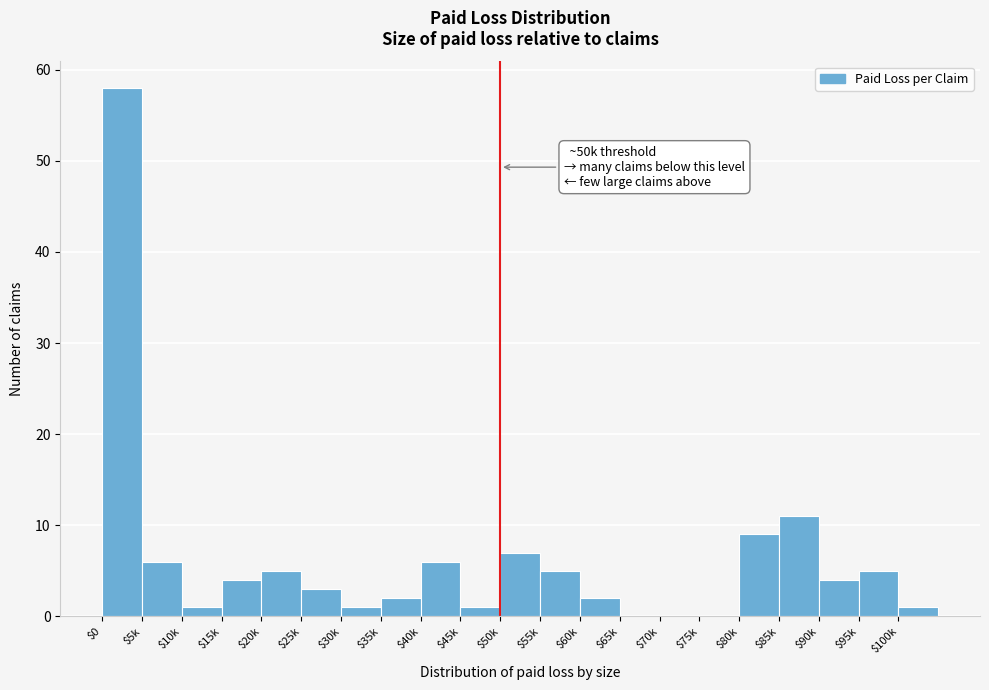

At which label is the value closest to 29?

$85k